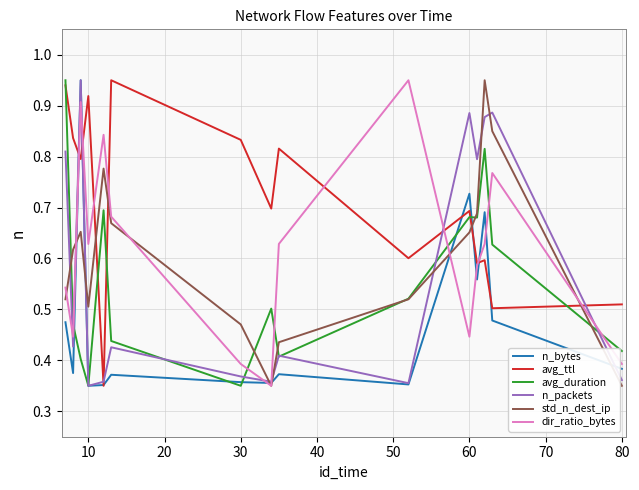

True or false: avg_duration and dir_ratio_bytes intersect in this chart.

True